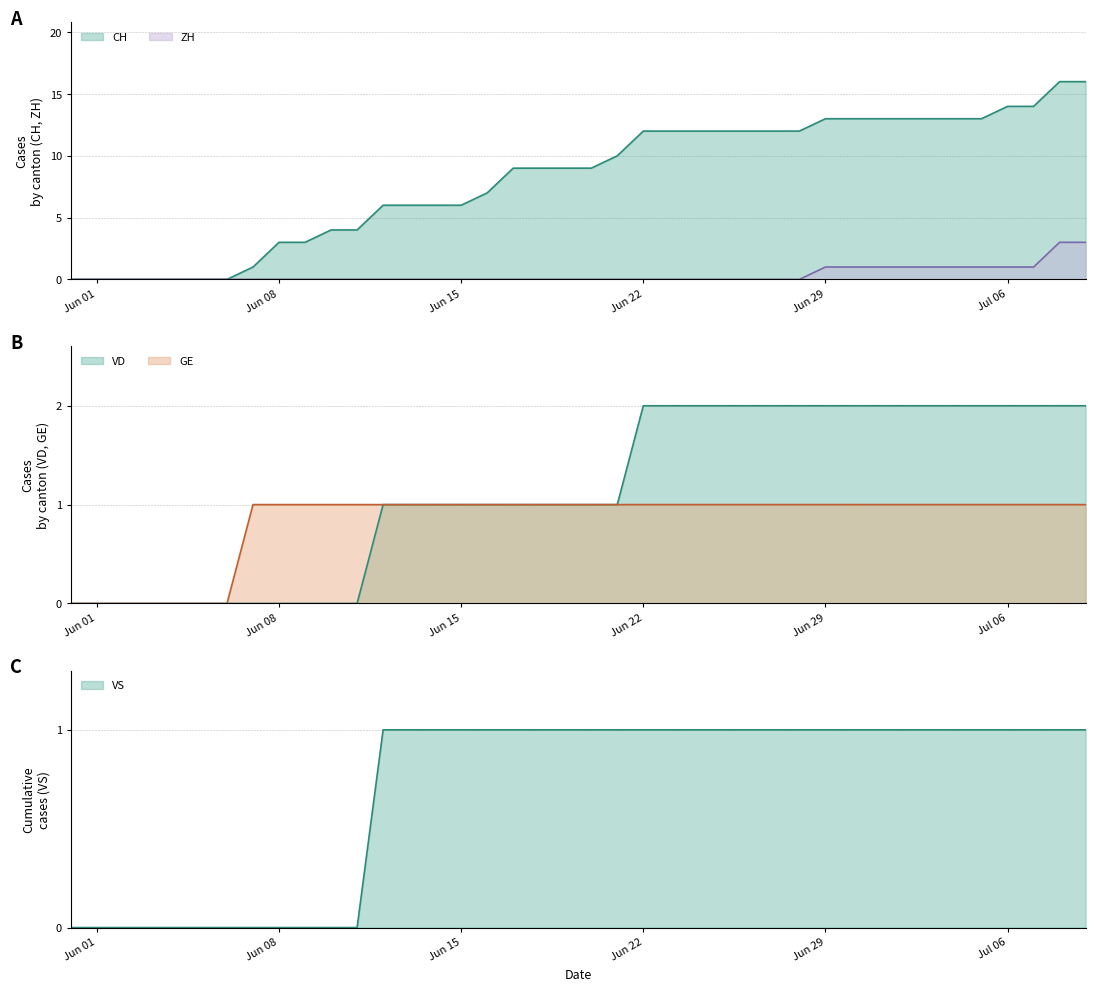

What is the difference between the second highest and second lowest values in the VD series?

2